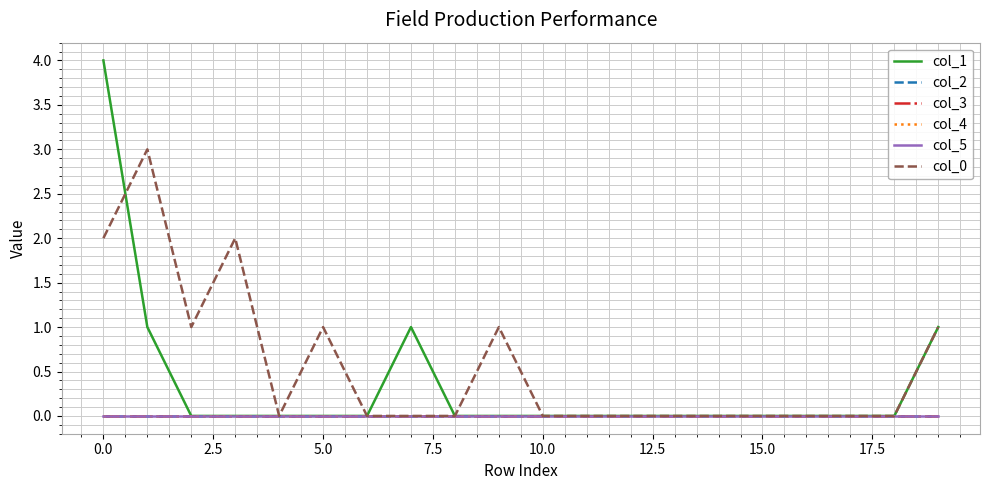

How many distinct data groups are displayed?

6